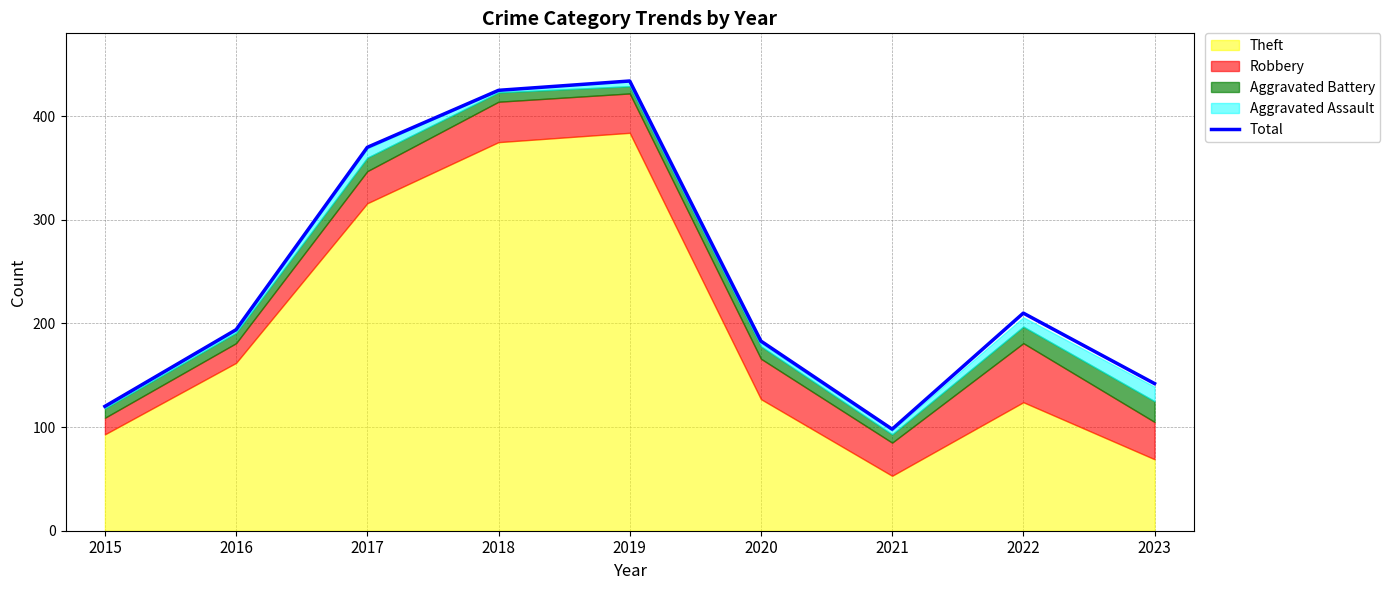

Rank the categories by value from lowest to highest.

2021, 2015, 2023, 2020, 2016, 2022, 2017, 2018, 2019